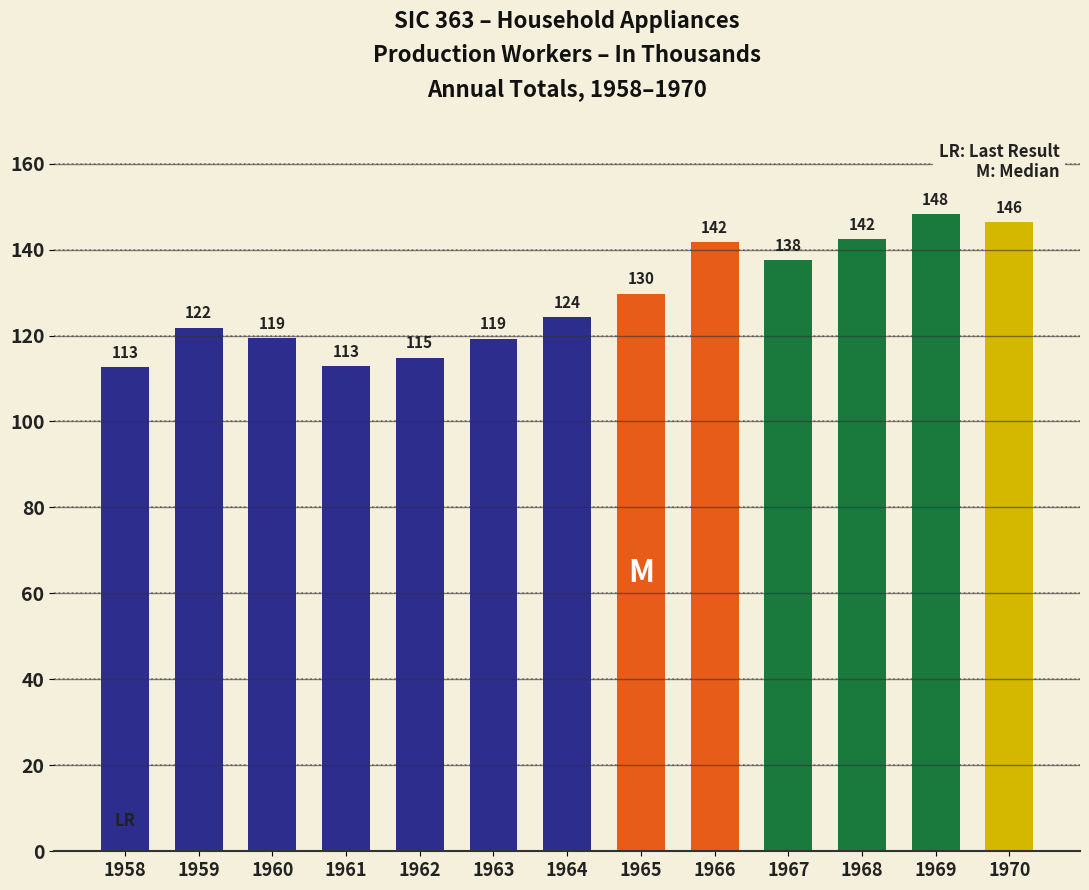

What value does the data have at 1967?

137.5